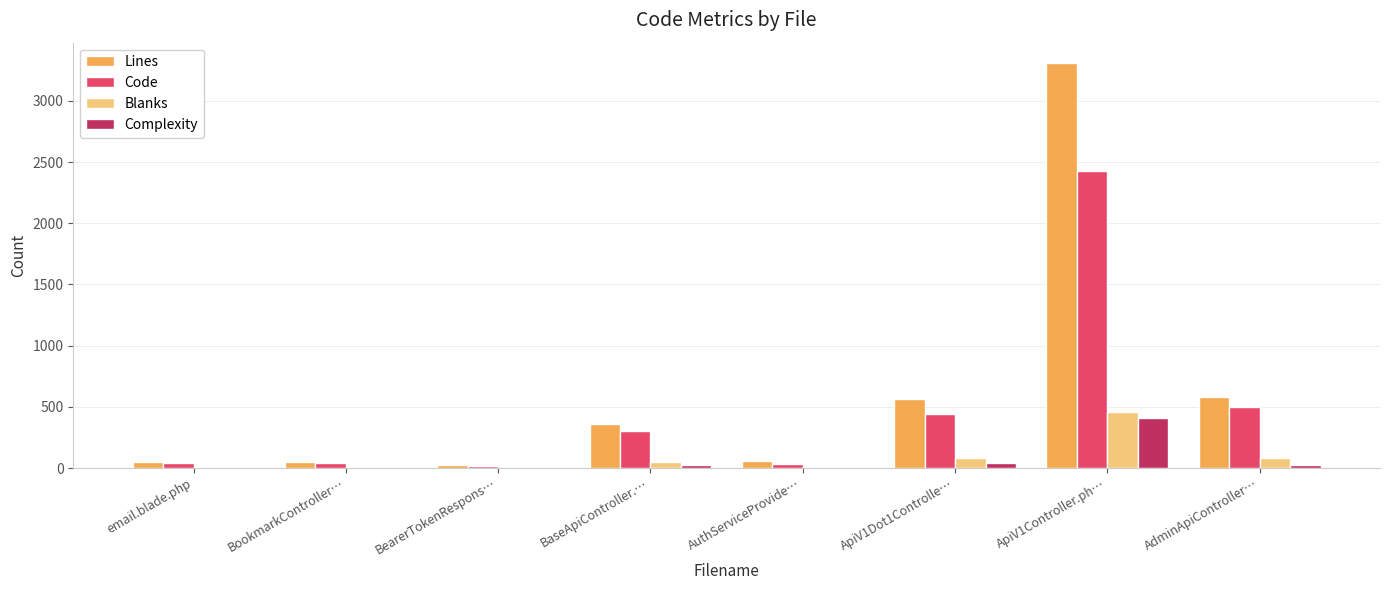

What is the maximum value shown in the chart?

3310